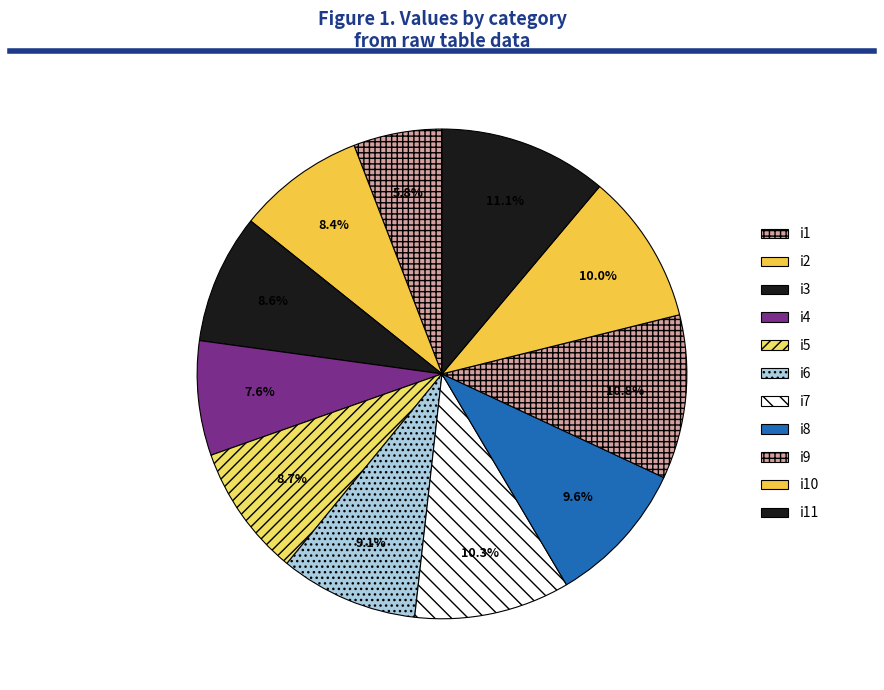

Combined, do i10 and i11 account for over 50%?

No